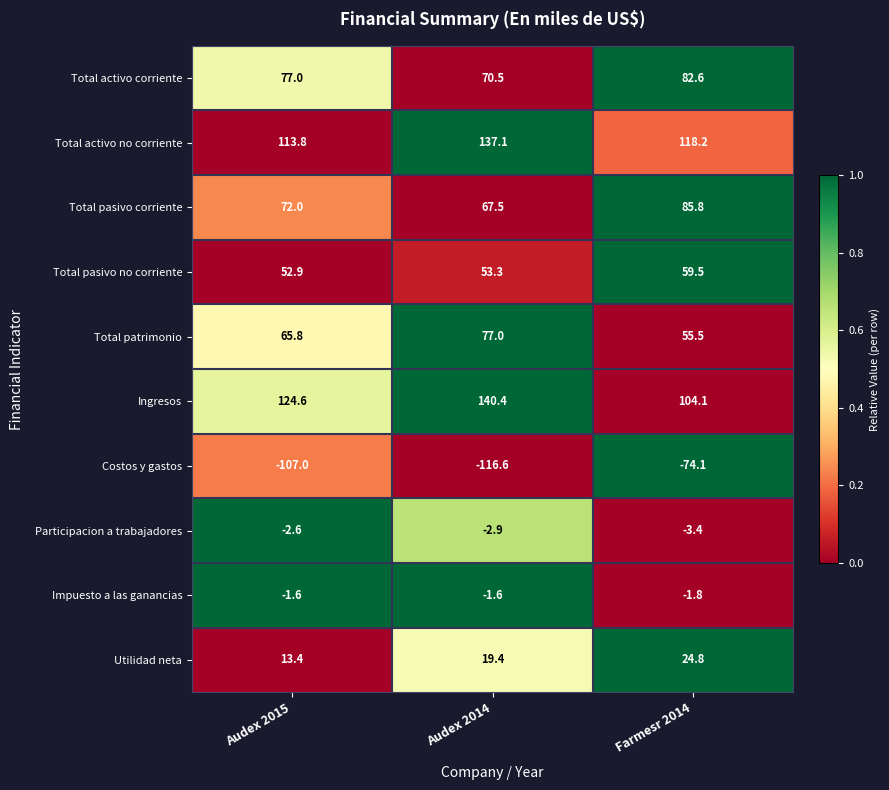

Which series changed the most between Audex 2015 and Audex 2014?

Total activo no corriente